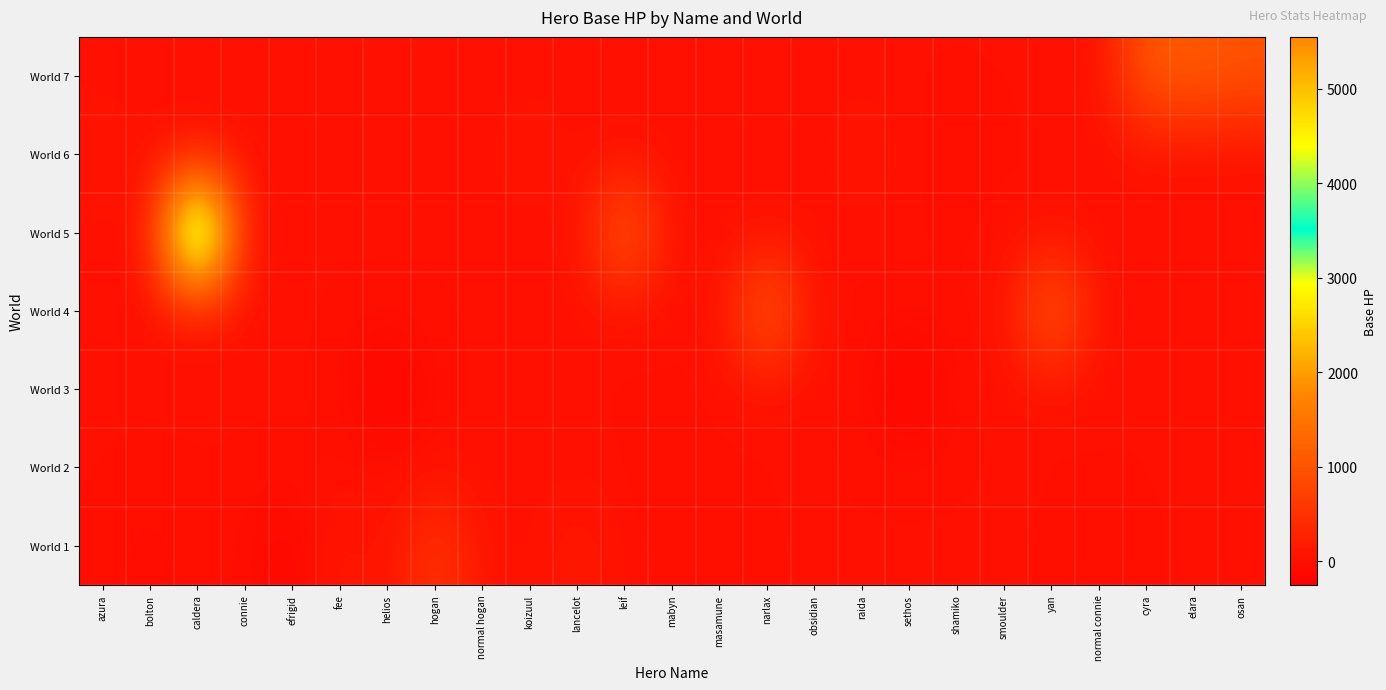

Between hogan and yan, which is larger?

hogan